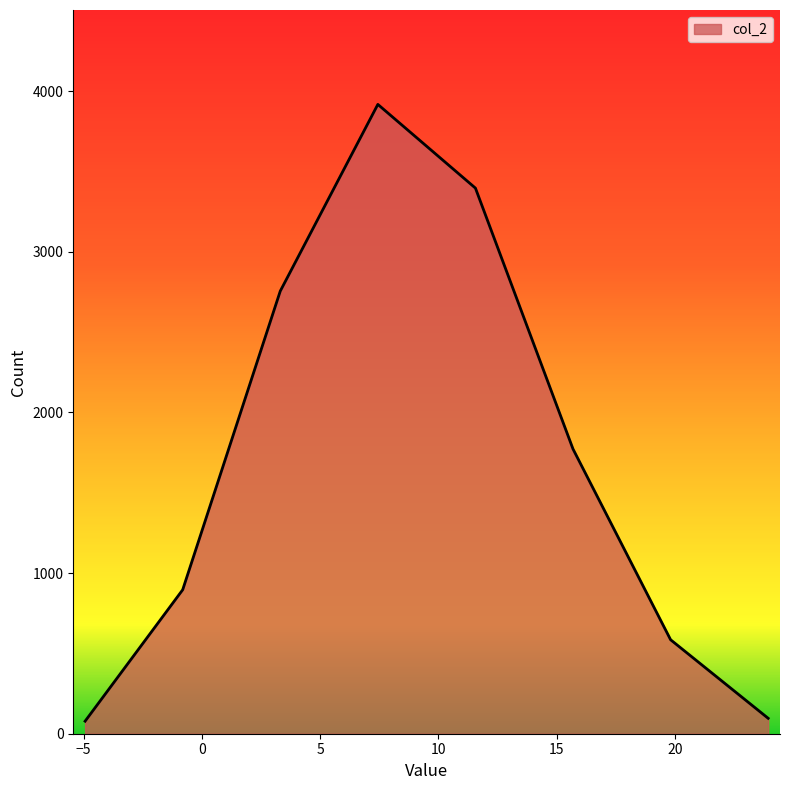

What is the difference between the second highest and minimum values?

3318